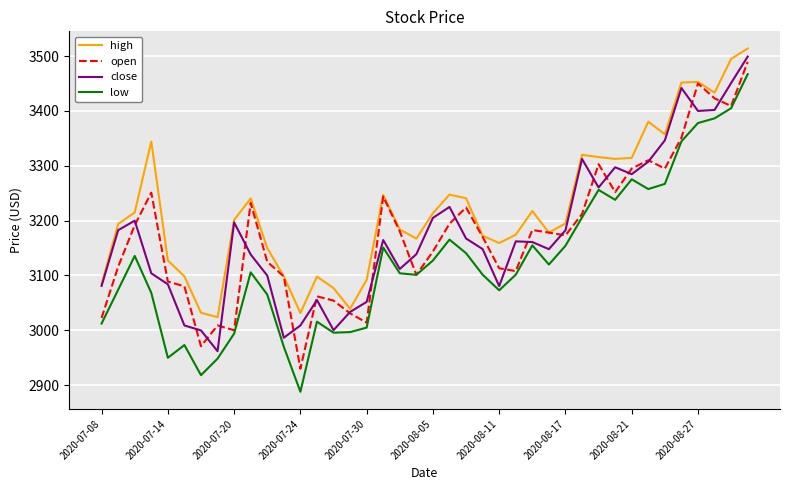

What is the minimum value shown in the chart?

2888.0